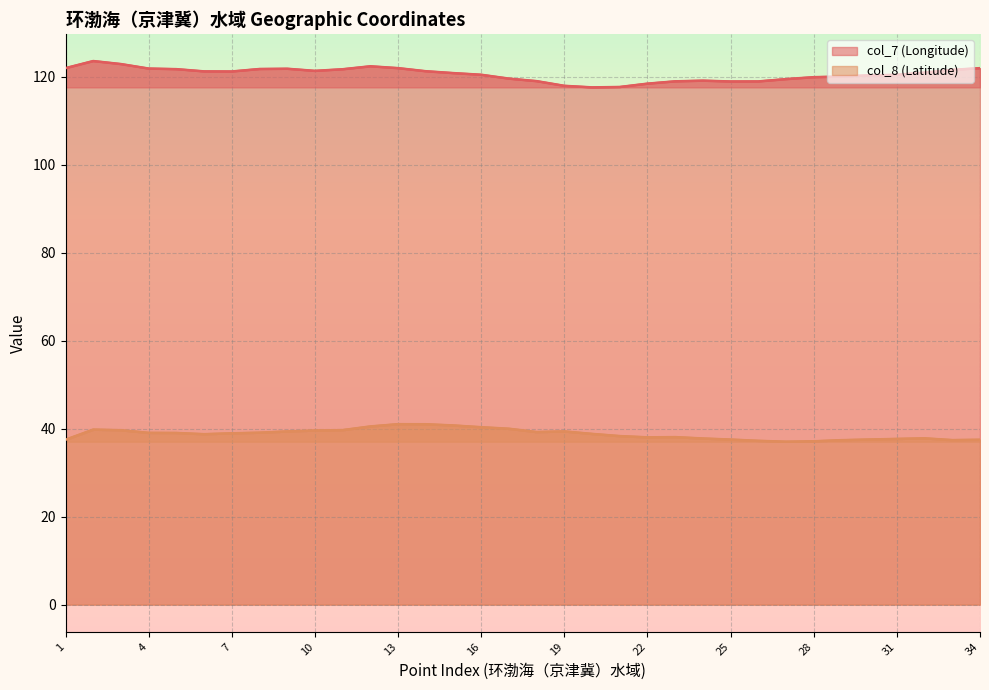

True or false: col_8 (Latitude) has more than 1 interior local peaks.

True